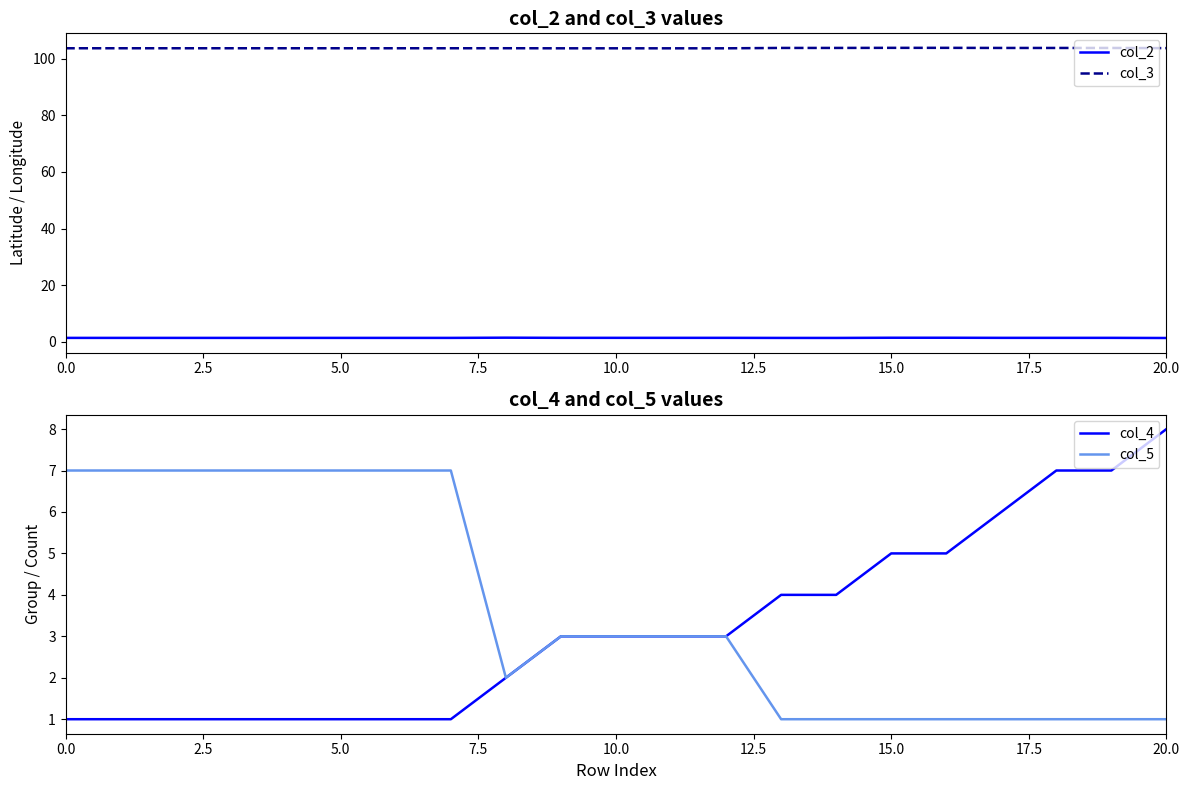

List the series in order of their peak value, highest first.

col_3, col_4, col_5, col_2